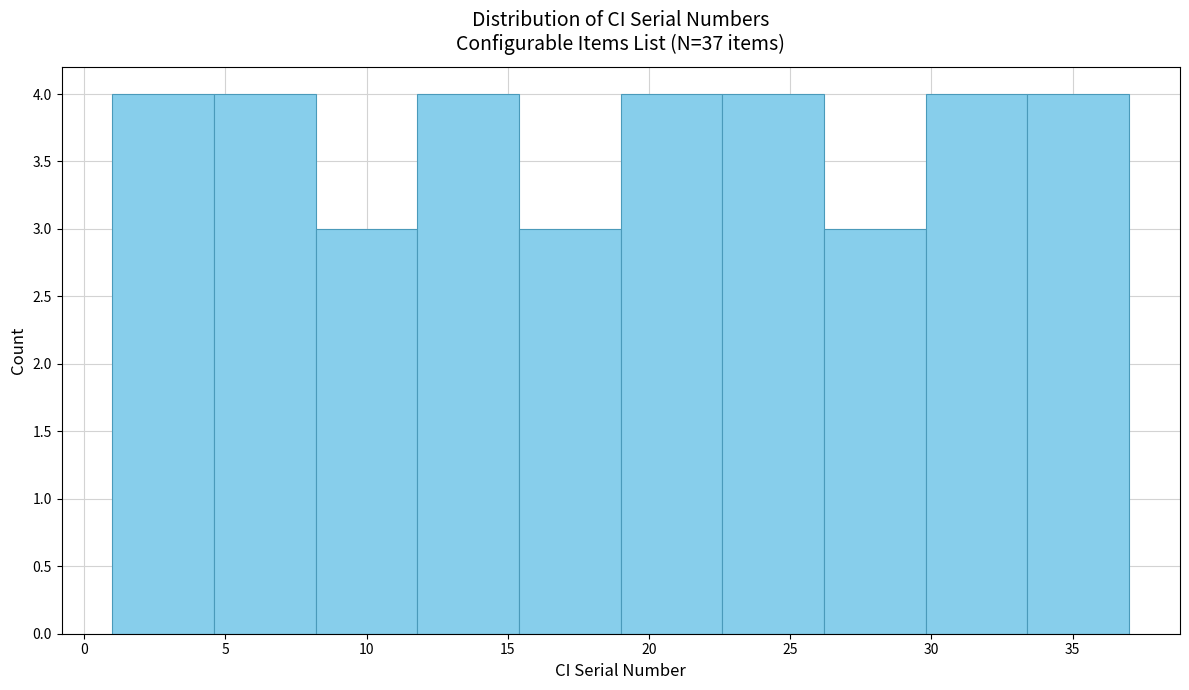

Reading left to right, transcribe this chart: for each bar, give the range it covers on the x-axis and its height. Neither the bar edges nor the heights are printed on the chart, so give them approximately, as read against the axes.

1.0 to 4.6: 4
4.6 to 8.2: 4
8.2 to 11.8: 3
11.8 to 15.4: 4
15.4 to 19.0: 3
19.0 to 22.6: 4
22.6 to 26.2: 4
26.2 to 29.8: 3
29.8 to 33.4: 4
33.4 to 37.0: 4